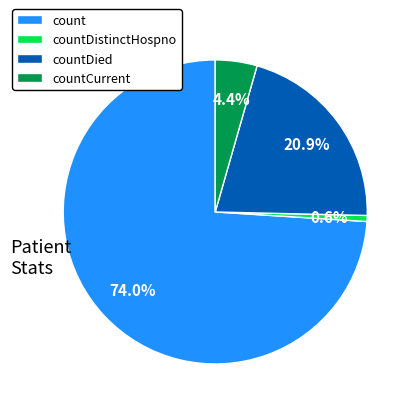

Which slice represents more than half of the pie?

count